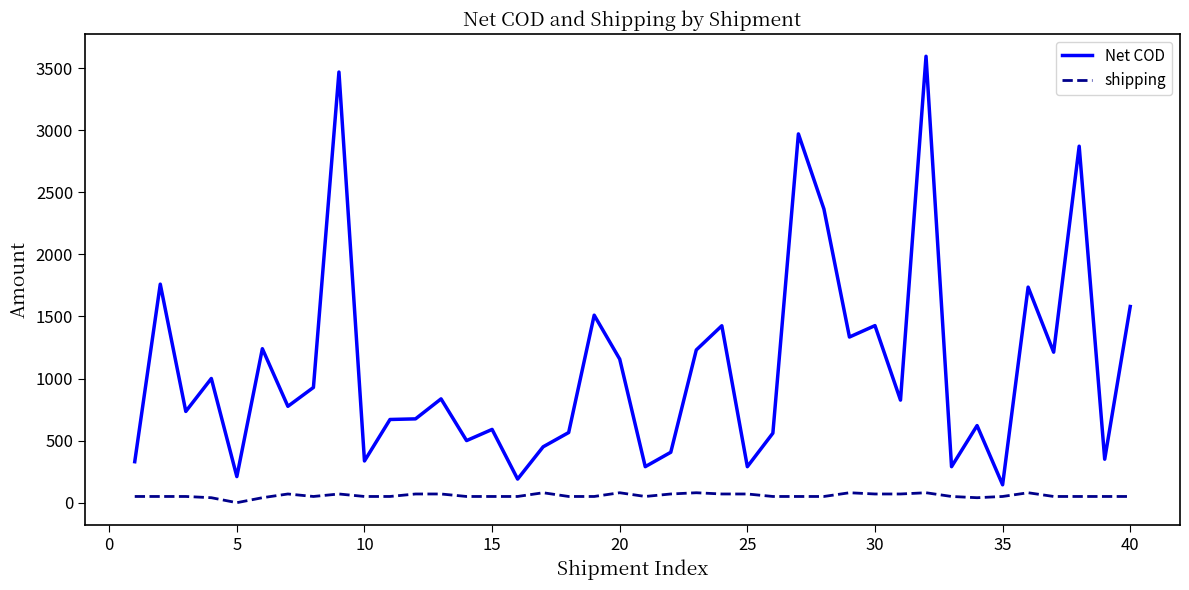

What is the maximum value for Net COD?

3595